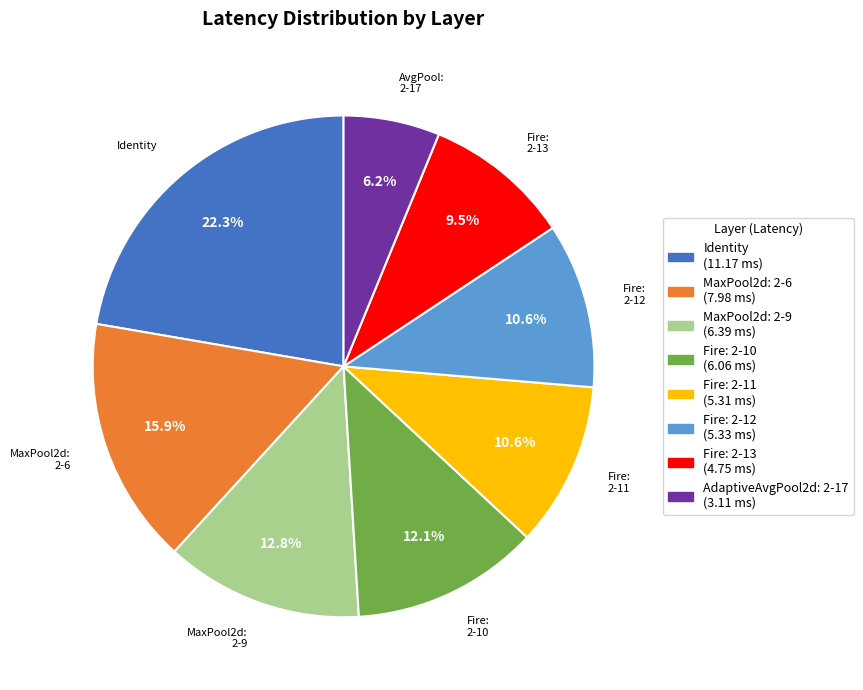

True or false: Fire: 2-13 accounts for 2% of the total.

False